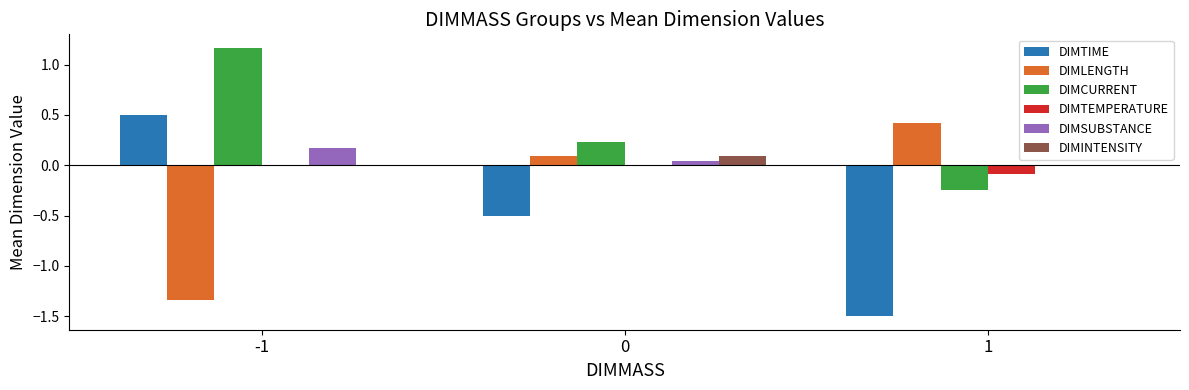

What is the total value across all series at -1?

0.5